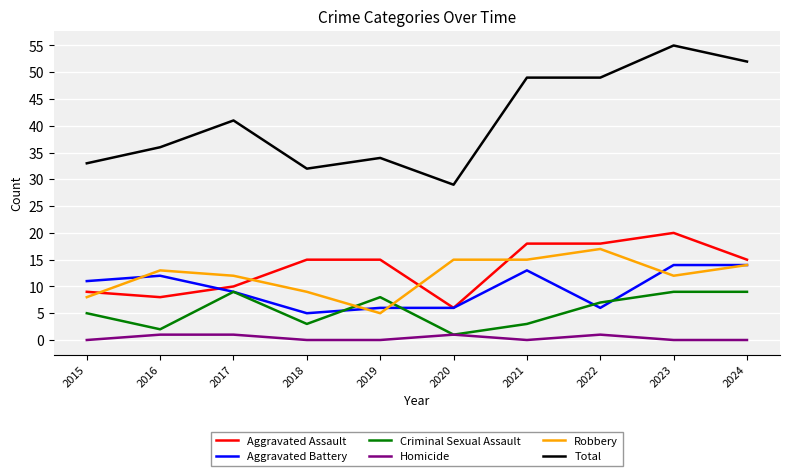

What is the maximum value shown in the chart?

55